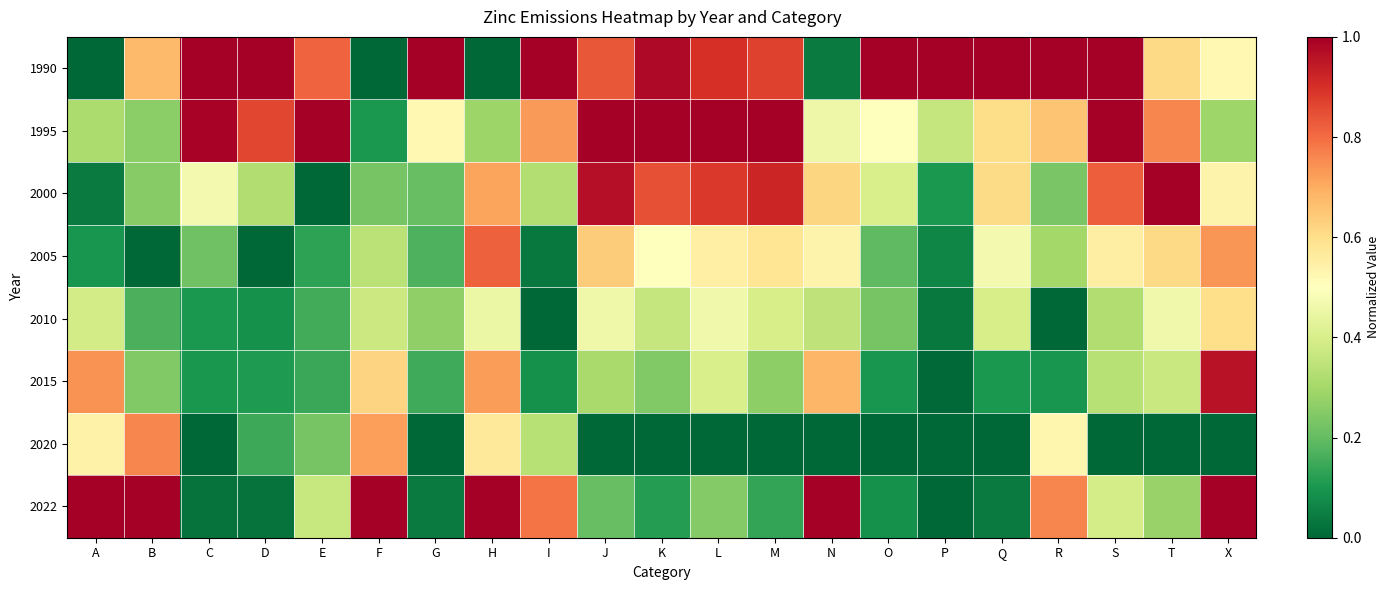

At which category is the sum across all series the highest?

X